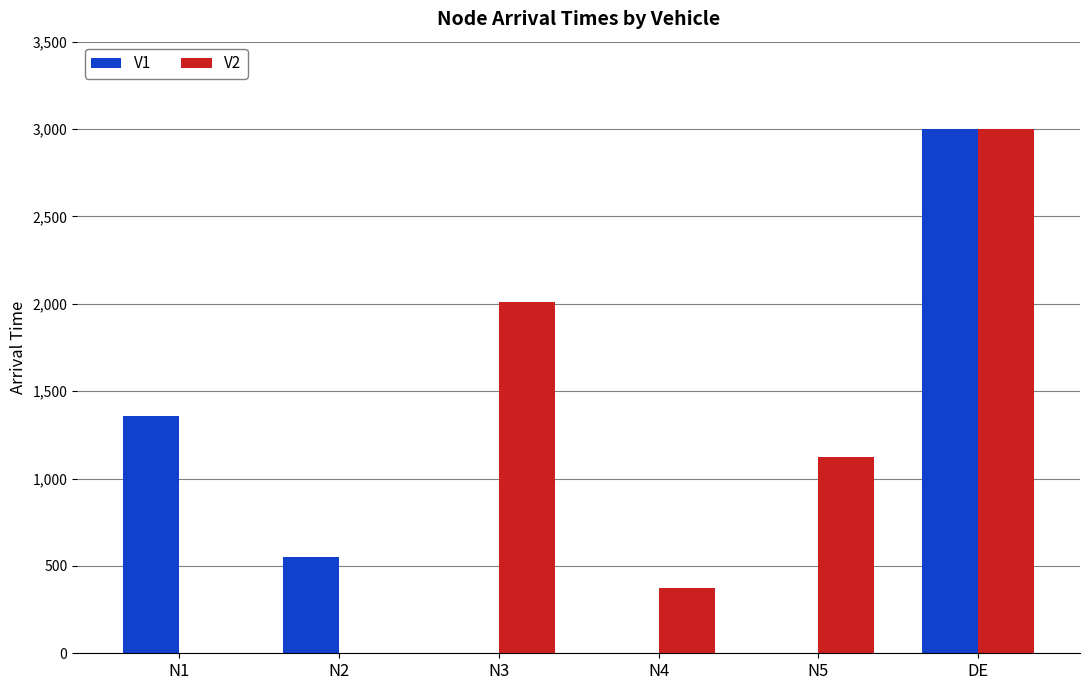

What is the average value of the V1 series?

818